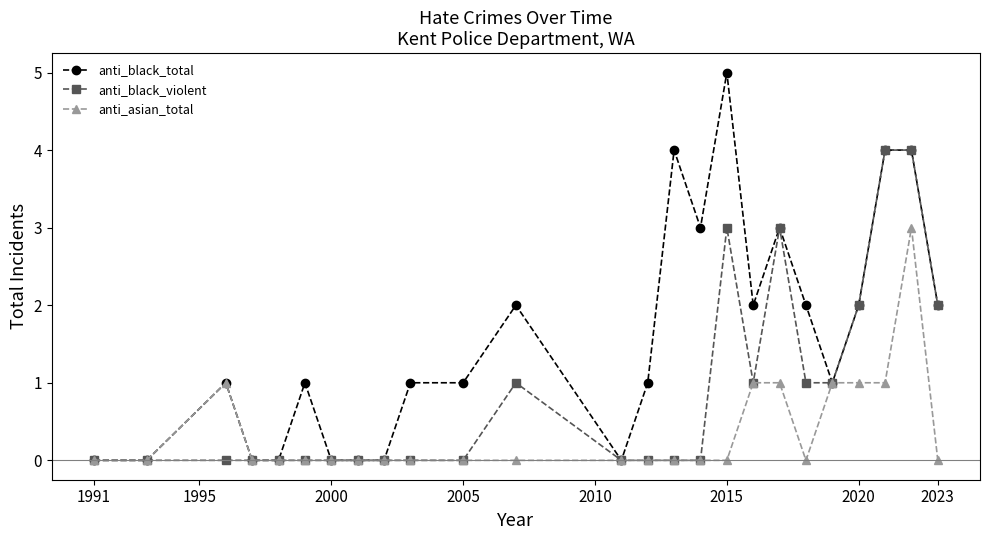

What is the highest value of the anti_asian_total series?

3